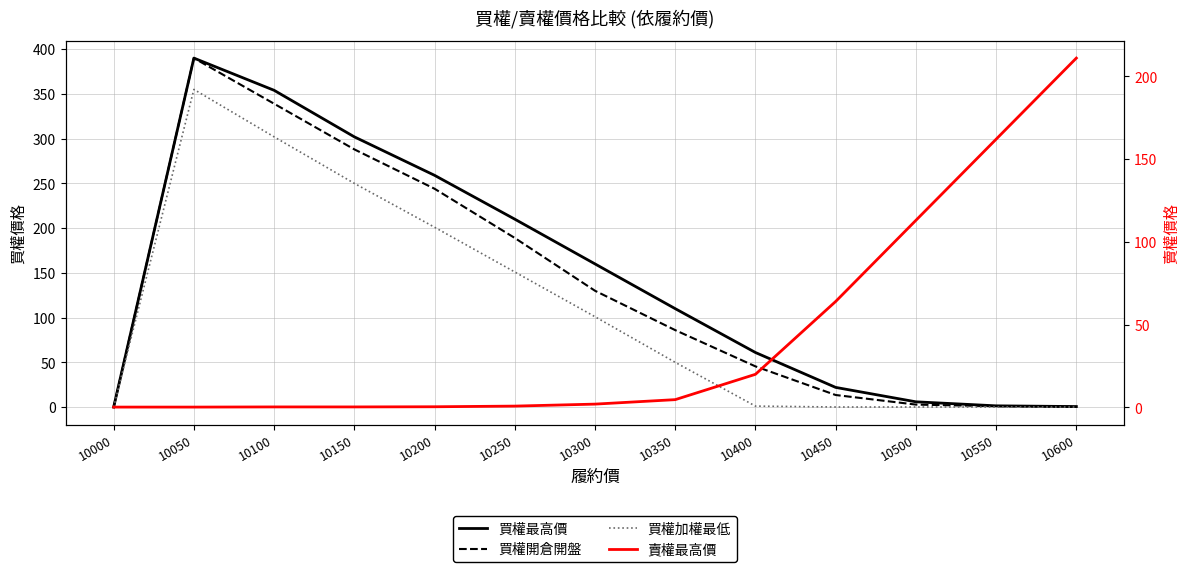

List the series in order of their peak value, highest first.

買權最高價, 買權開倉開盤, 買權加權最低, 賣權最高價